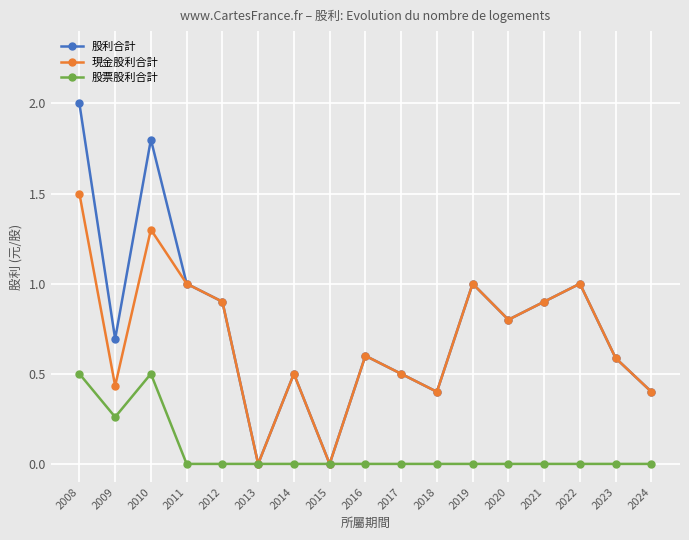

At which category is the sum across all series the highest?

2008